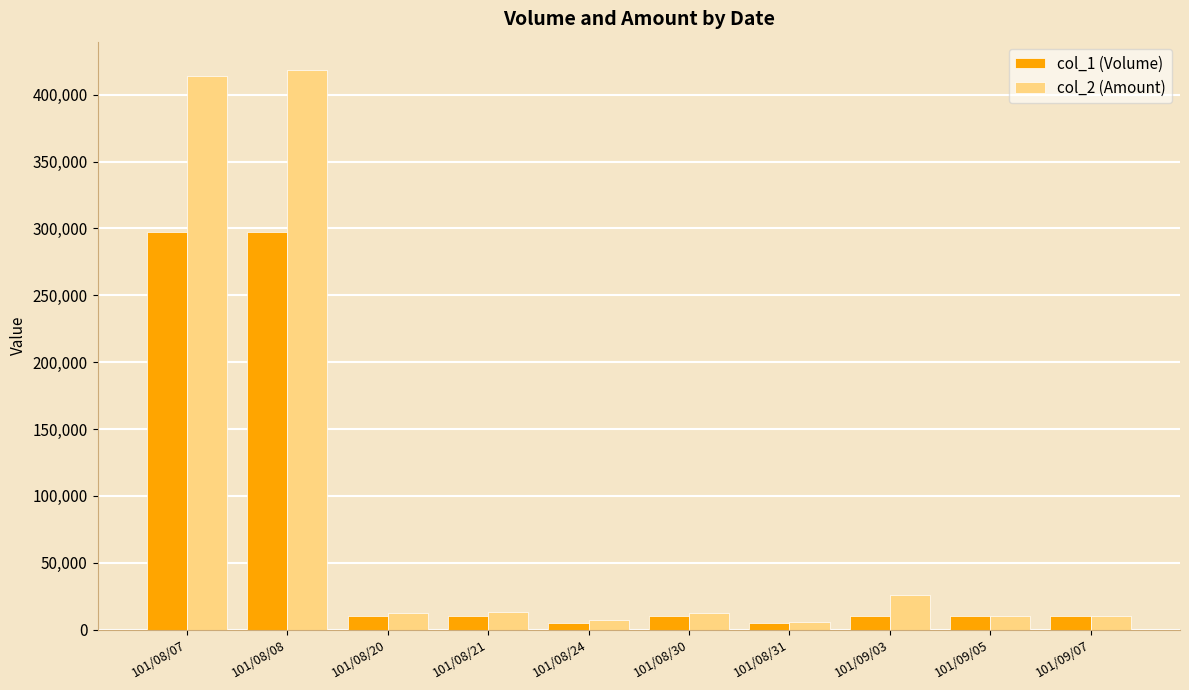

What is the average value of the col_2 (Amount) series?

92989